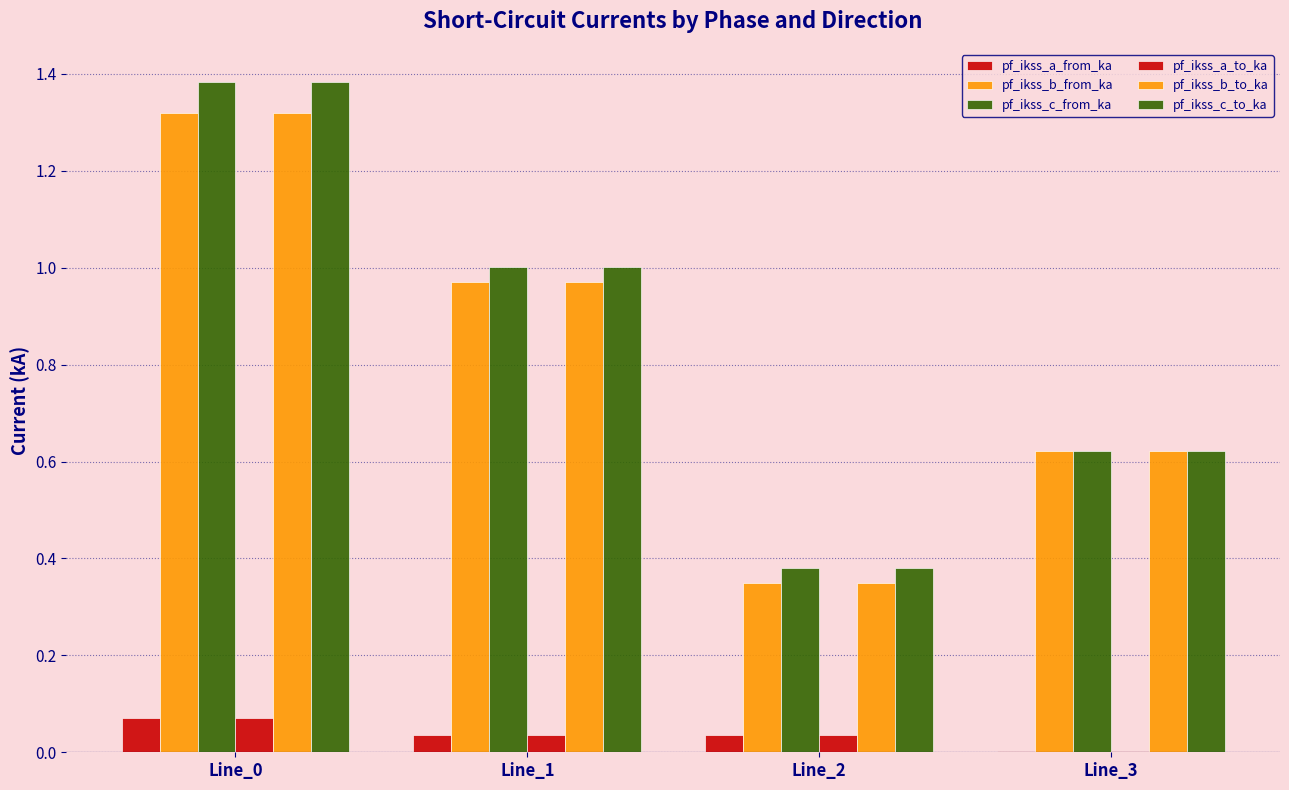

How many groups of bars are there?

4